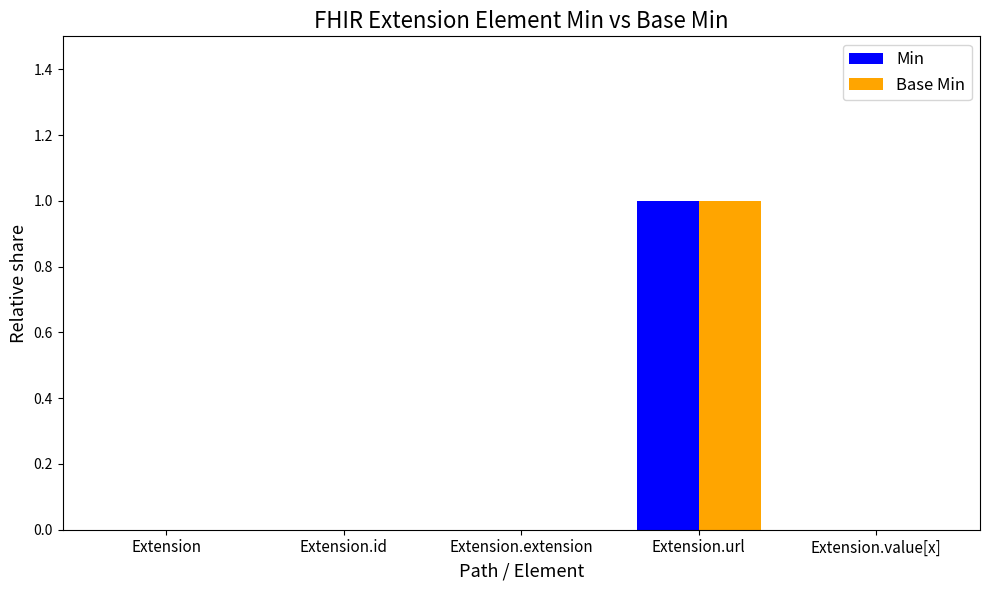

What are all the series names shown in the legend?

Min, Base Min